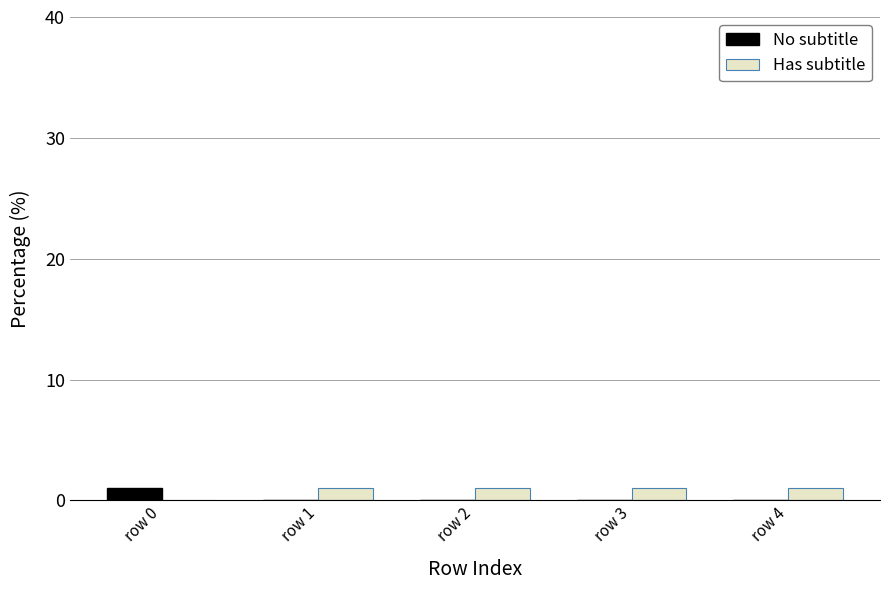

True or false: No subtitle has a value of 0 at row 1.

True